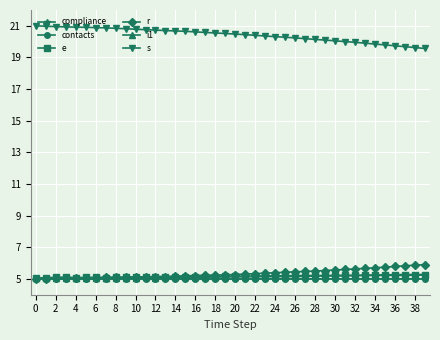

What is the value of the s point at the 29th from the left?

20.1